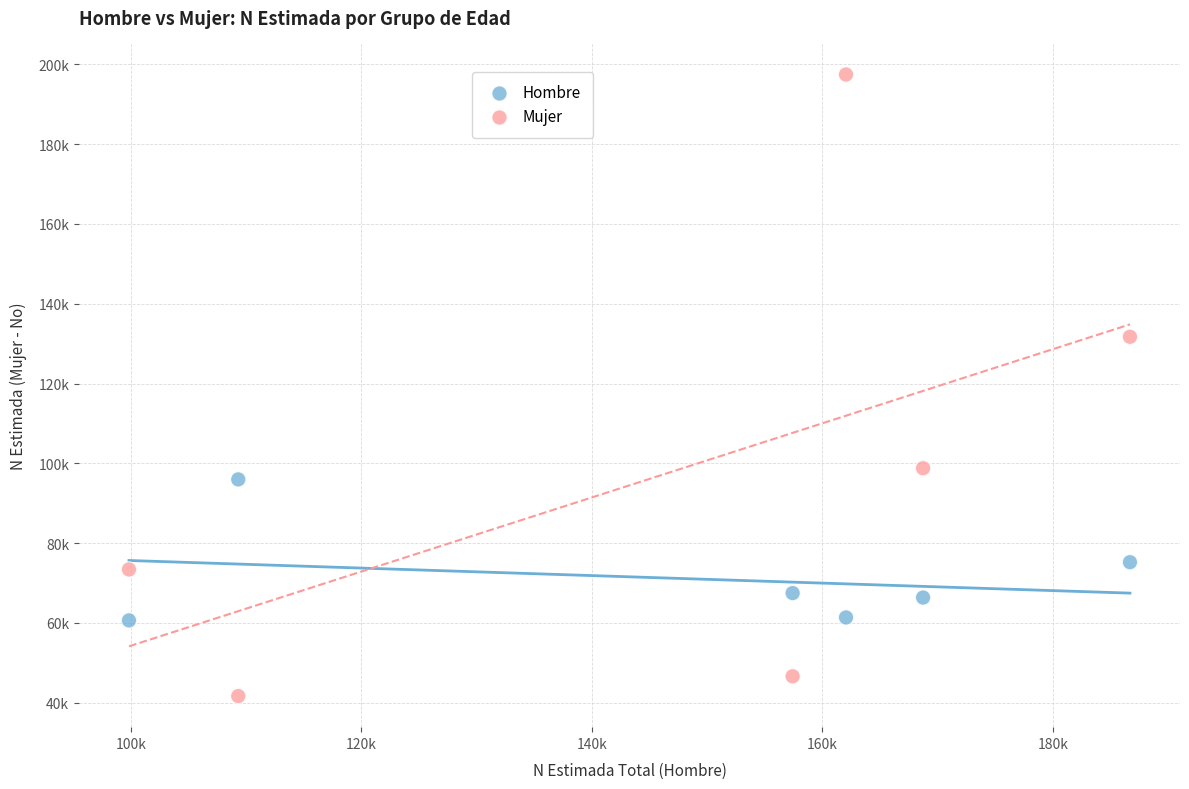

What are all the series names shown in the legend?

Hombre, Mujer